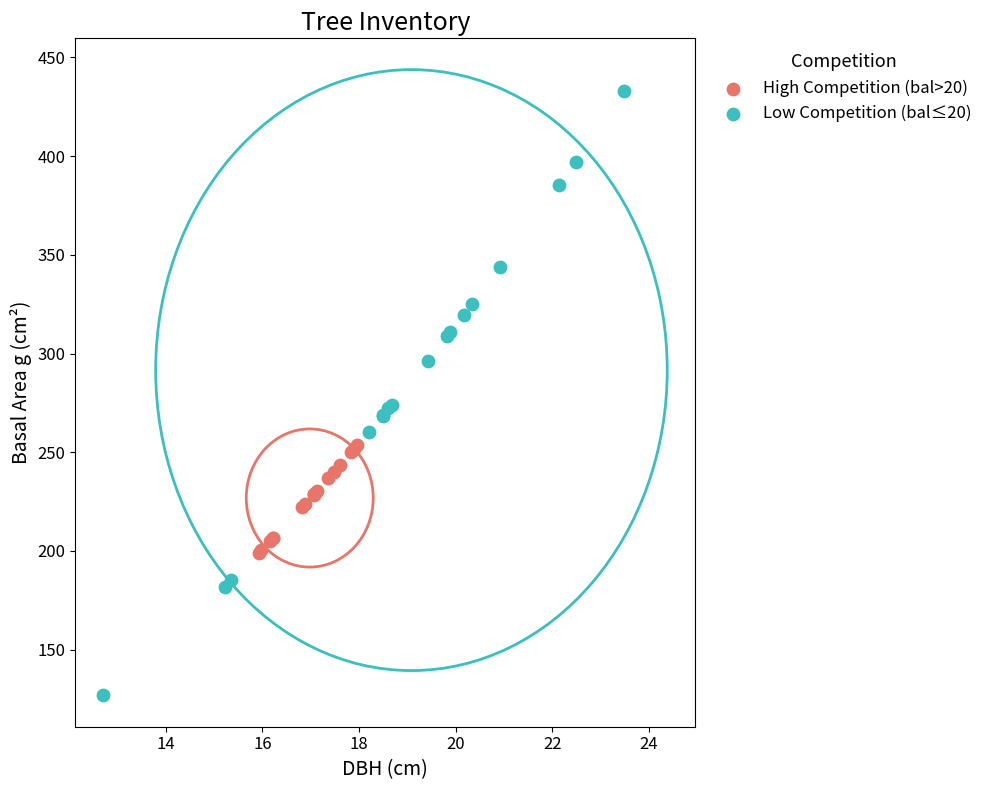

Which series reaches the maximum Y coordinate?

Low Competition (bal≤20)